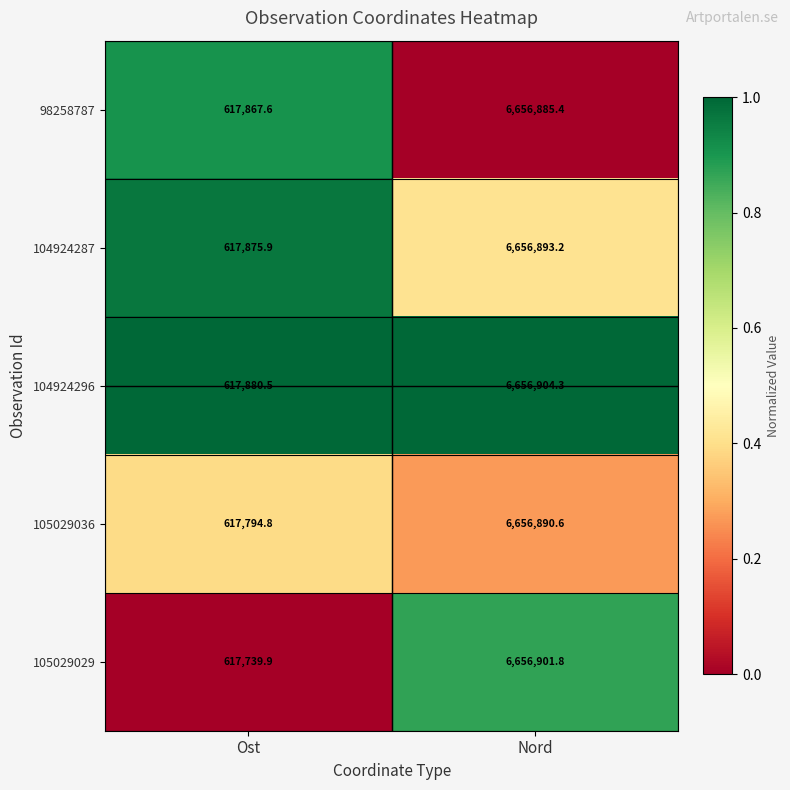

Is it true that 105029029 equals 427849.2 at Ost?

False